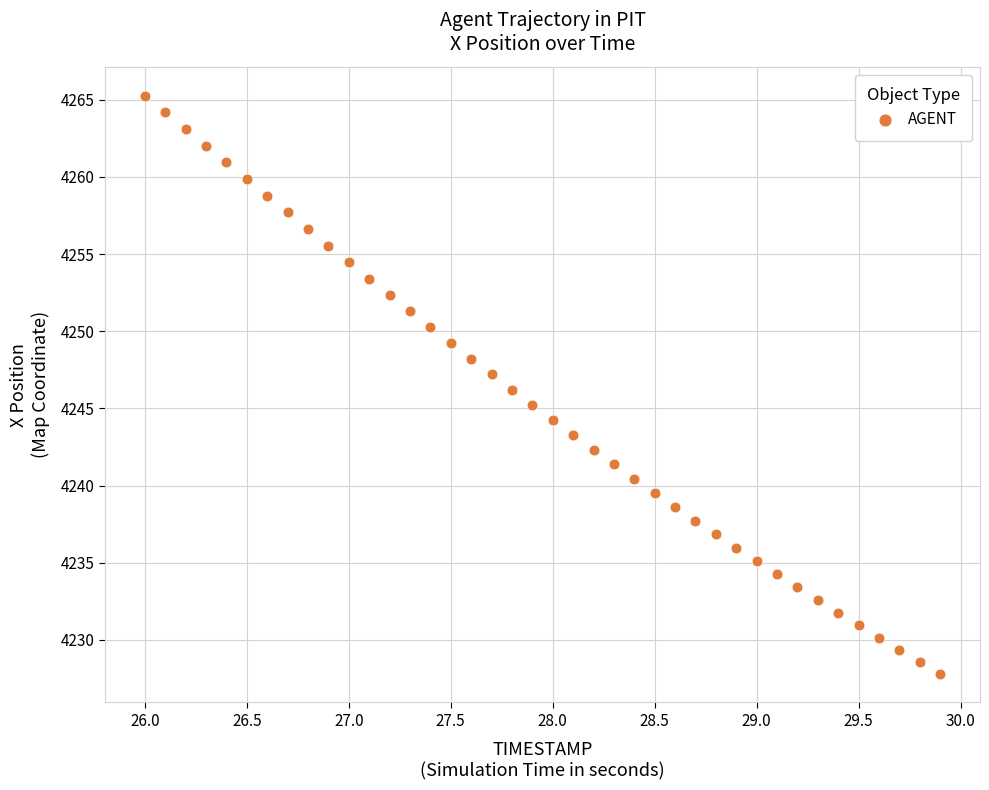

What is the range of X values (max minus min)?

3.9